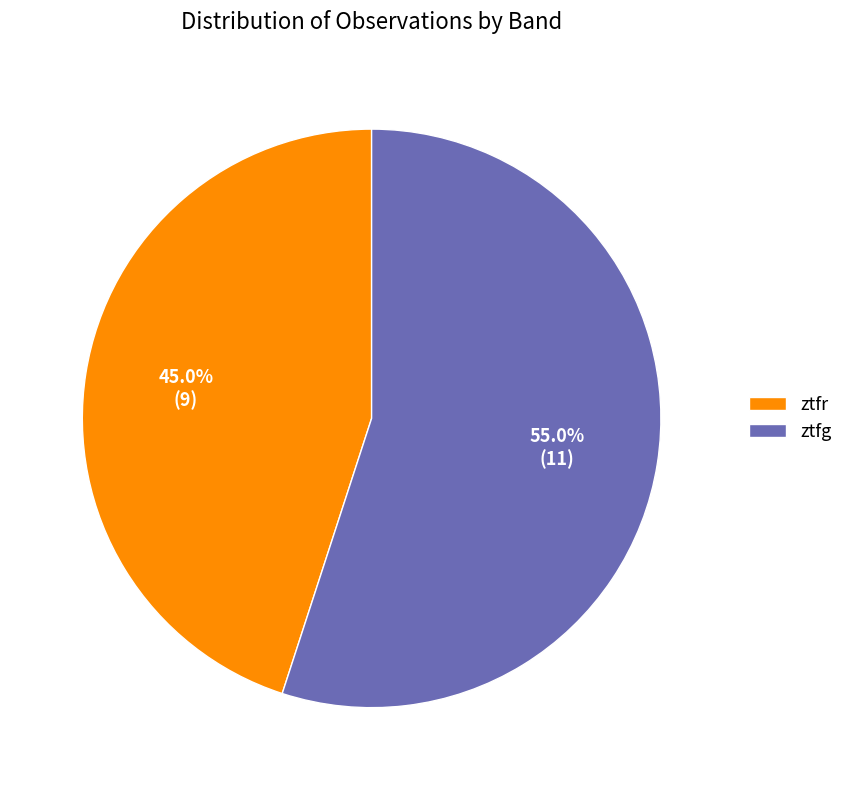

What is the total percentage of ztfr and ztfg?

100.0%